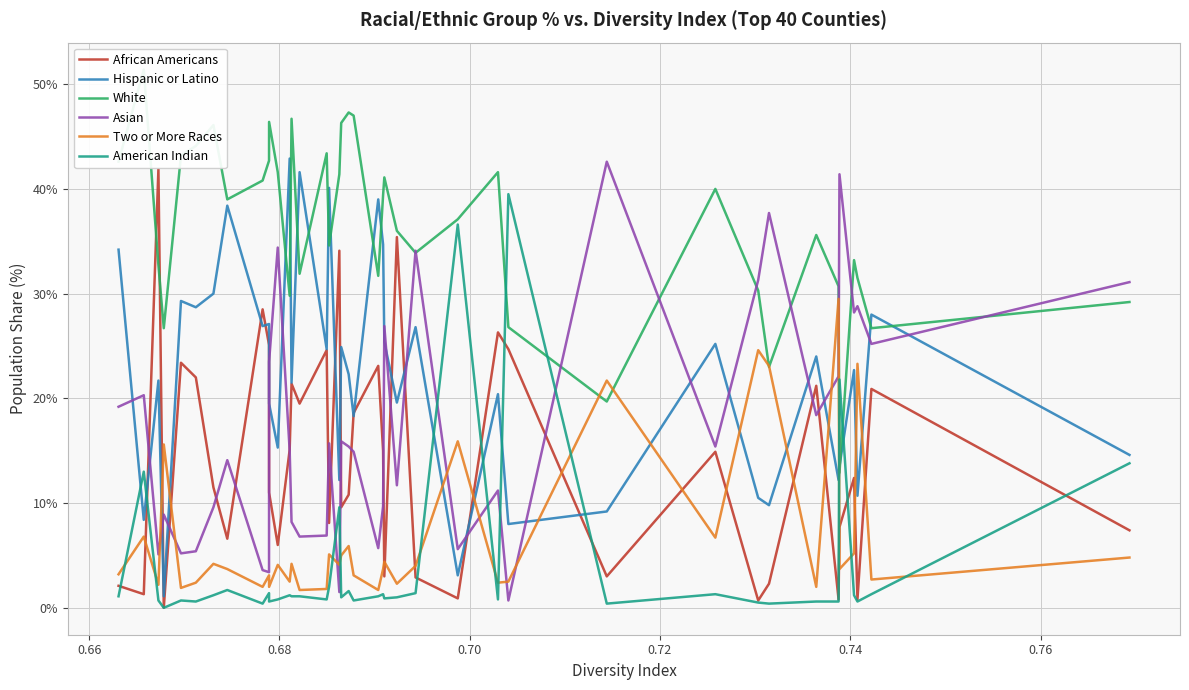

How many times do Hispanic or Latino and Asian cross each other?

17